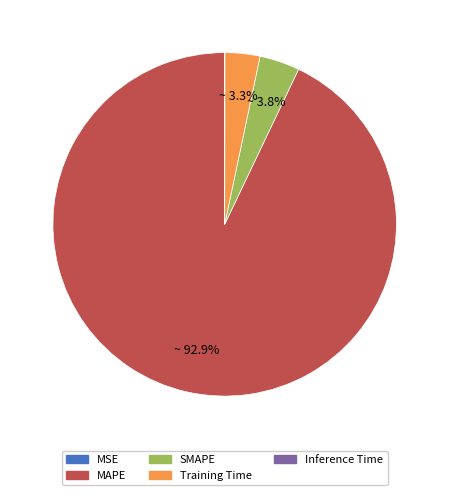

Does MAPE represent more than half of the total?

Yes